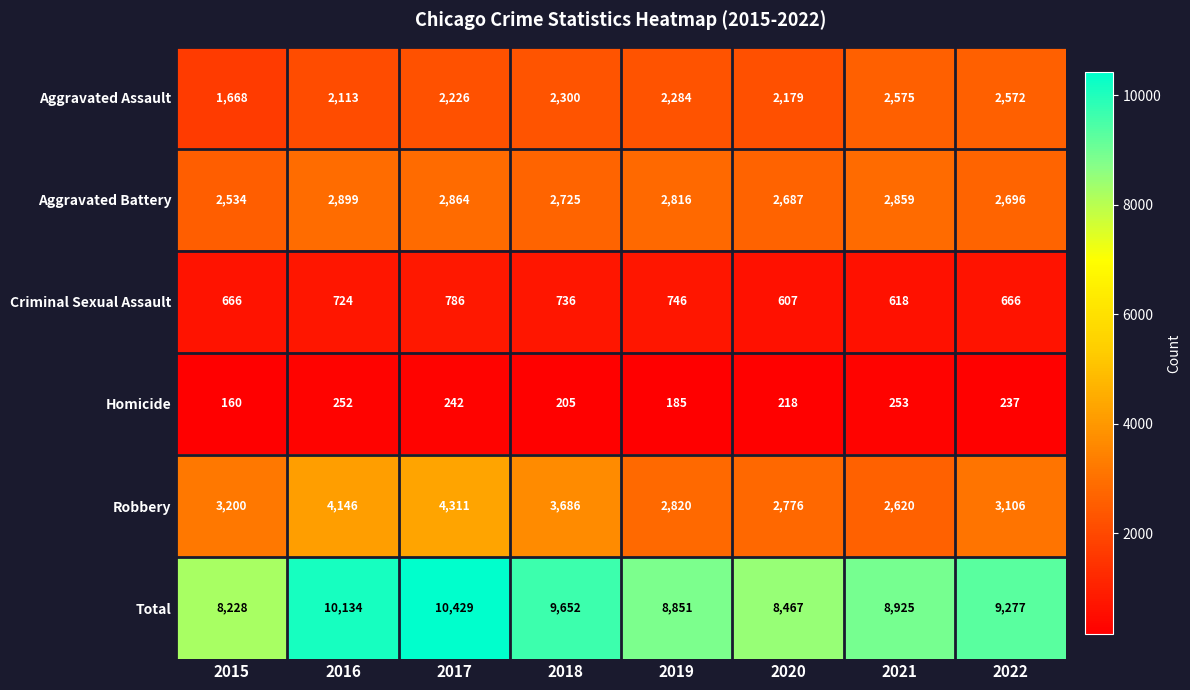

Which category has the lowest value across all series?

2015